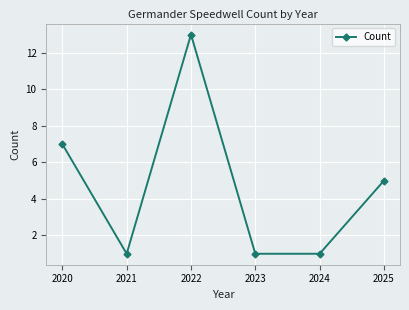

What is the greatest value displayed?

13